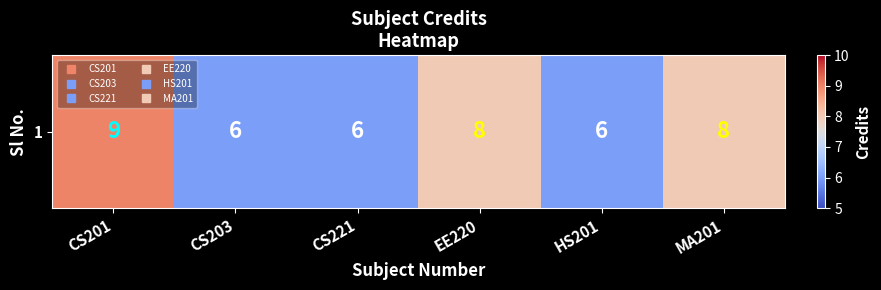

Which category has the lowest value across all series?

CS203